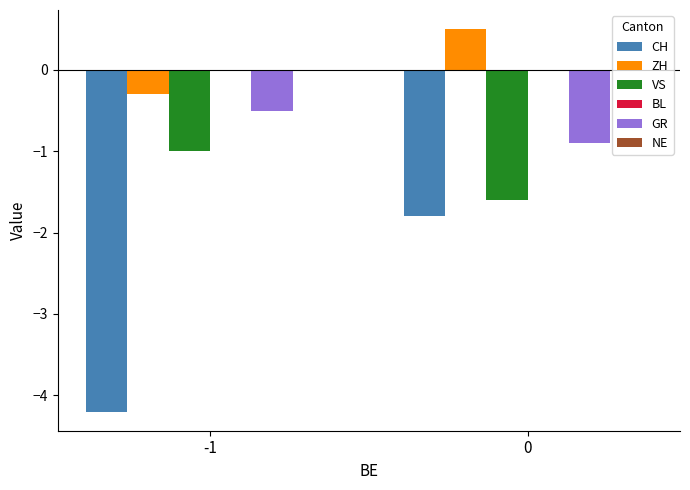

Does the chart contain stacked bars?

No